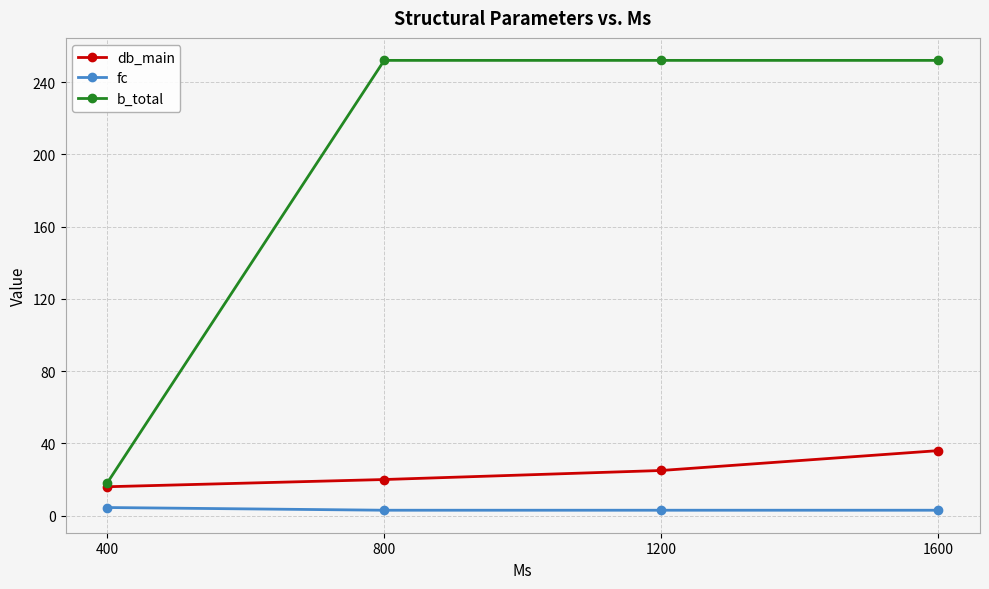

At how many categories does at least one series exceed 249?

3